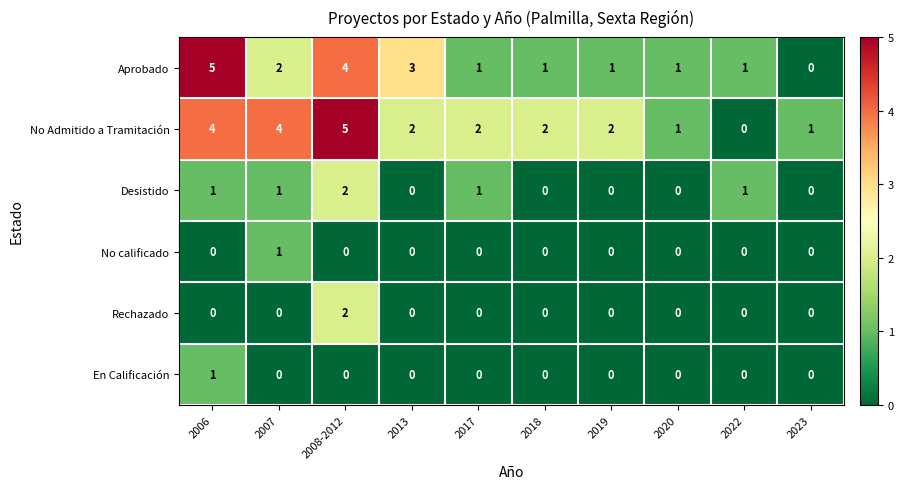

Which series changed the most between 2006 and 2017?

Aprobado